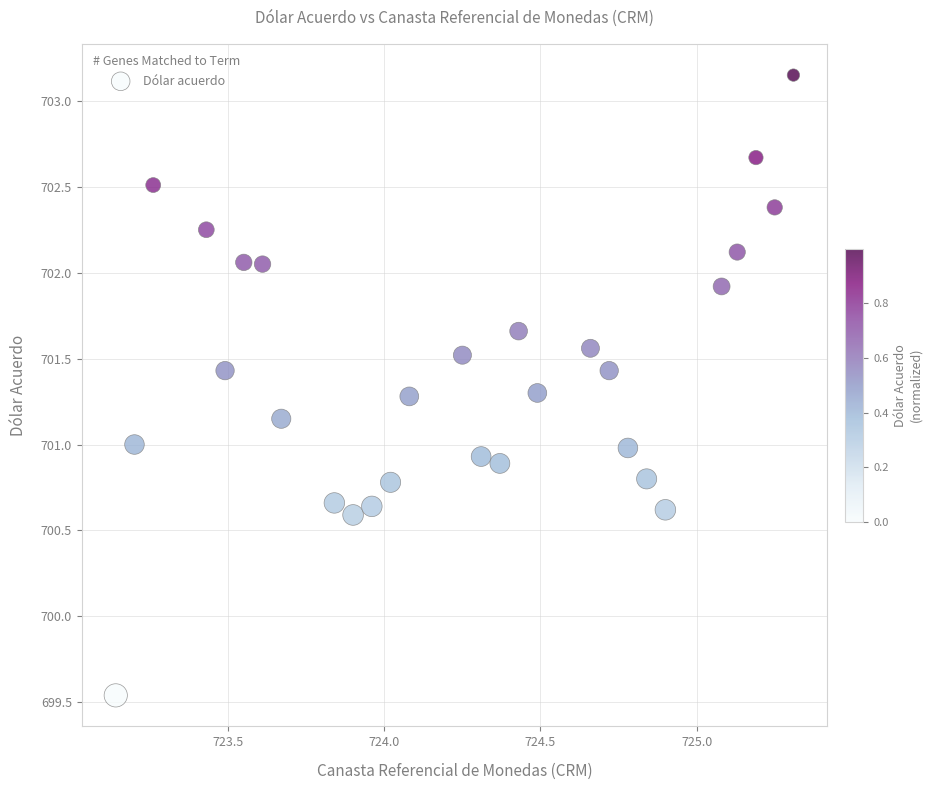

What is the range of X values (max minus min)?

2.2